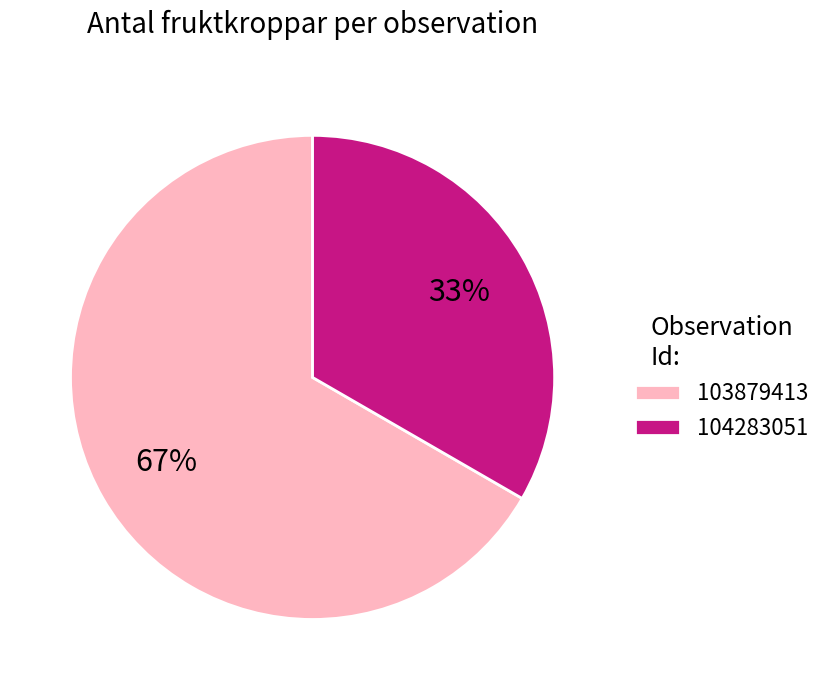

Combined, do 103879413 and 104283051 account for over 50%?

Yes